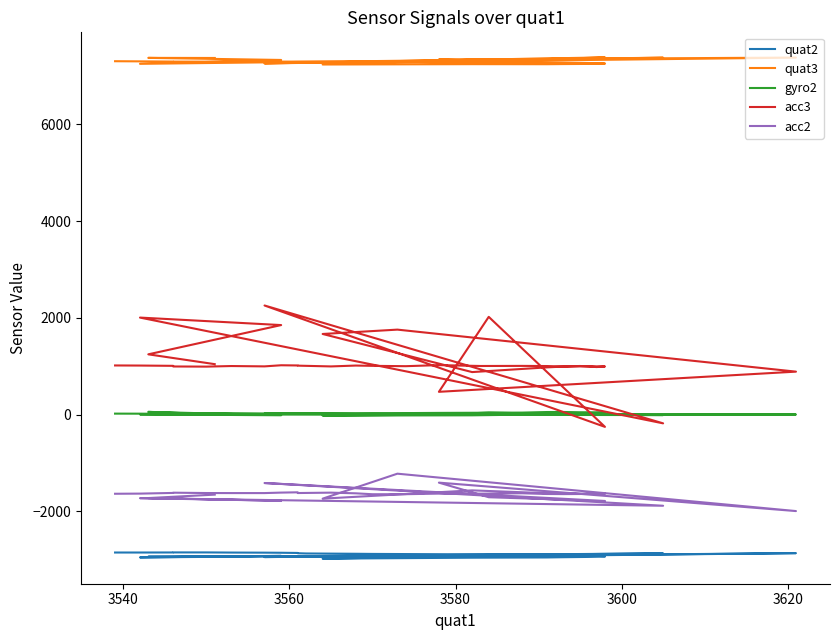

How many lines are shown in the chart?

5